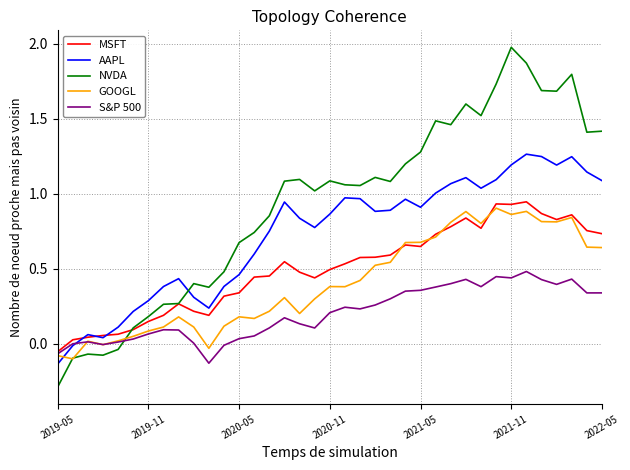

What is the greatest value displayed?

2.0